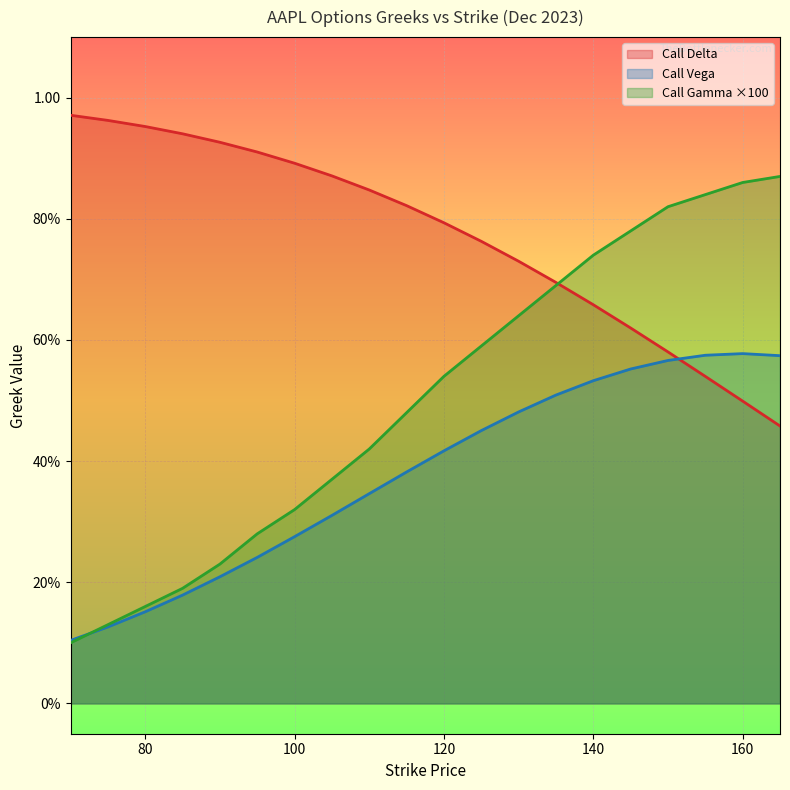

The Call Gamma series shows 0.2 at 145. True or false?

False